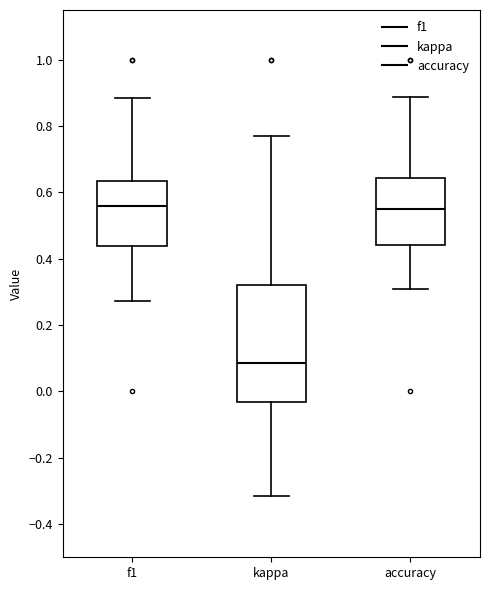

Which box is the tallest, from its lower edge to its upper edge?

kappa